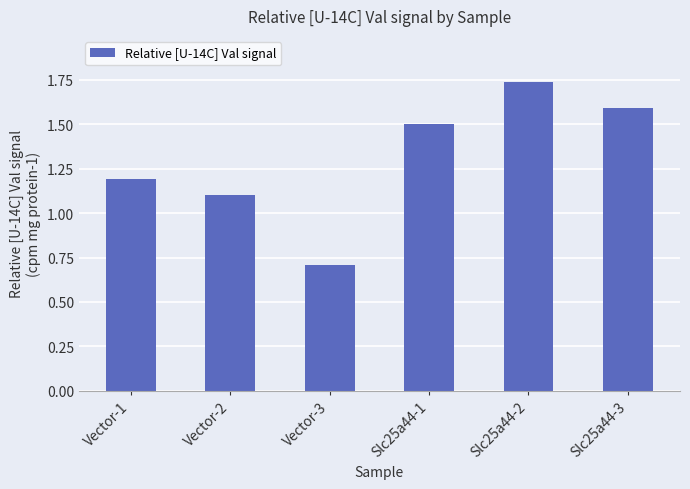

Which label corresponds to the largest value in the chart?

Slc25a44-2